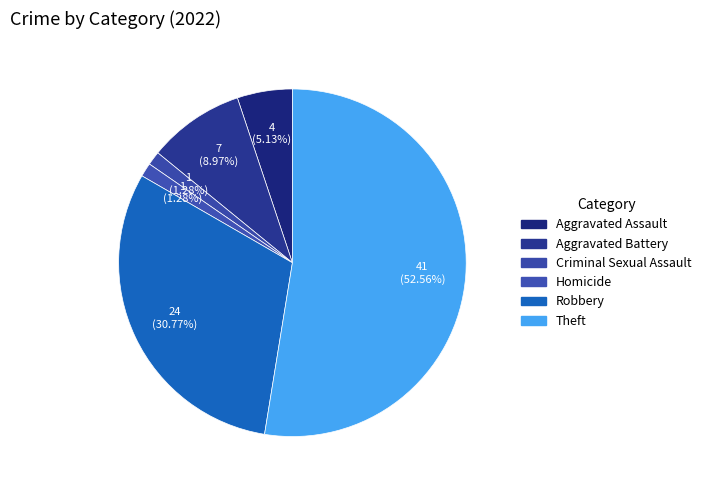

Count the number of slices in the pie.

6